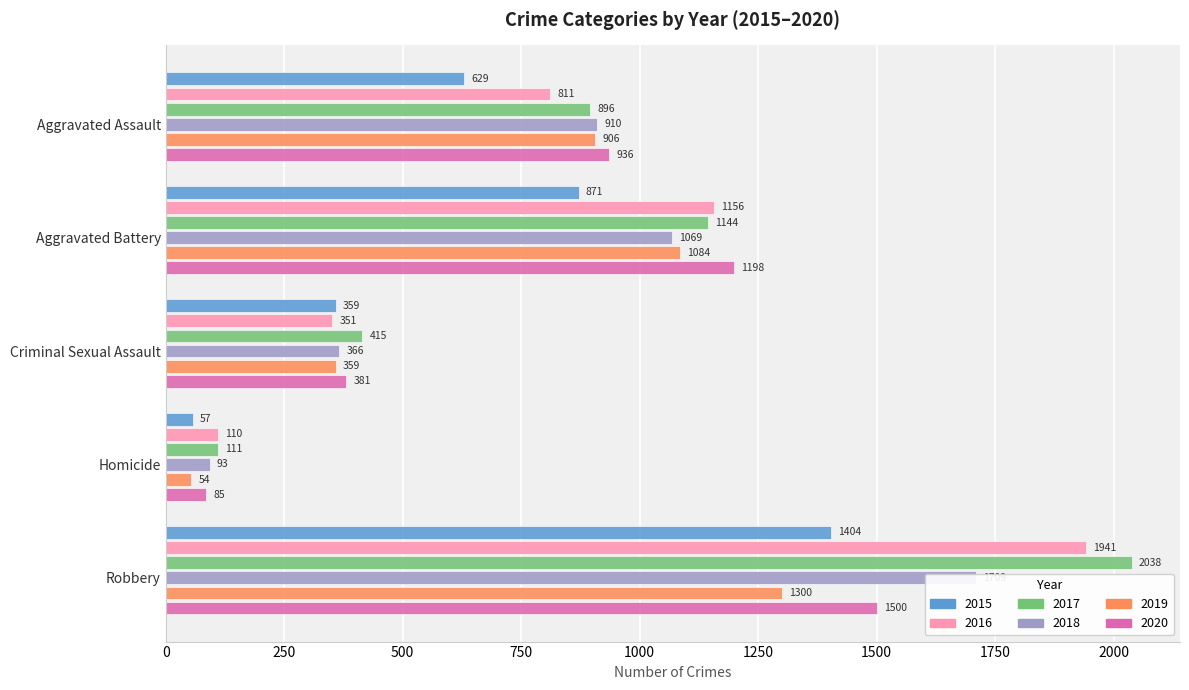

Which category has the highest value in the 2015 series?

Robbery